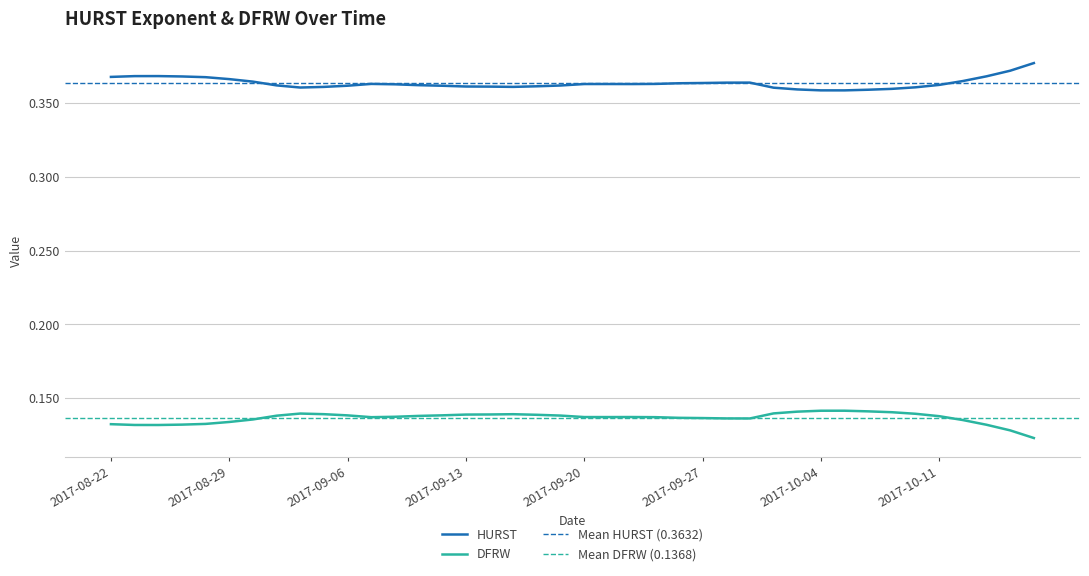

What is the label of the 4th point from the left?

2017-08-25